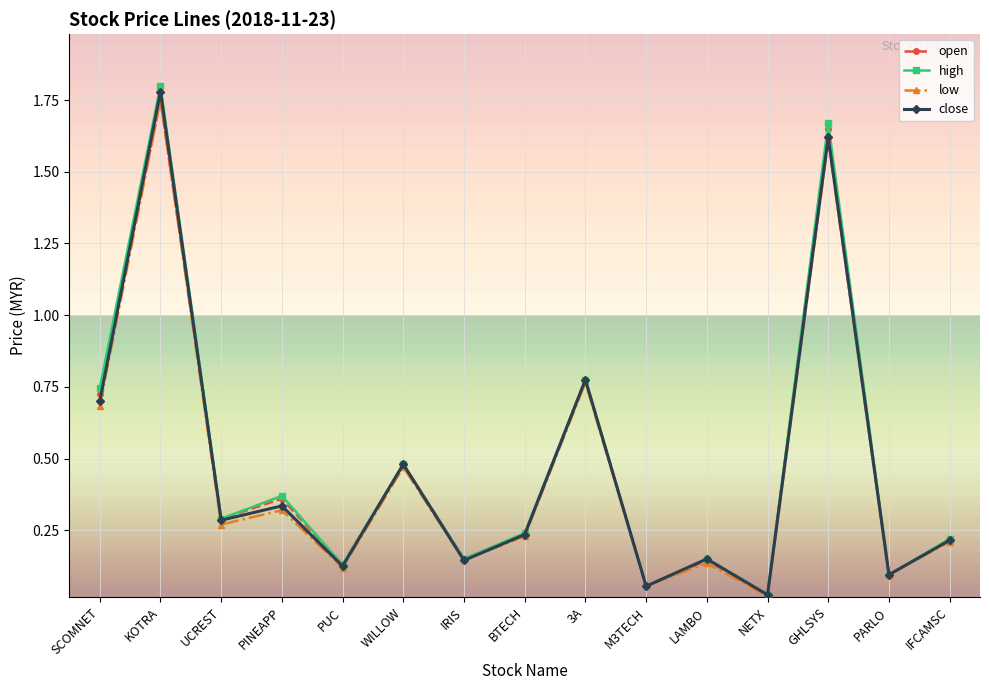

Is it true that high equals 0.1 at BTECH?

False